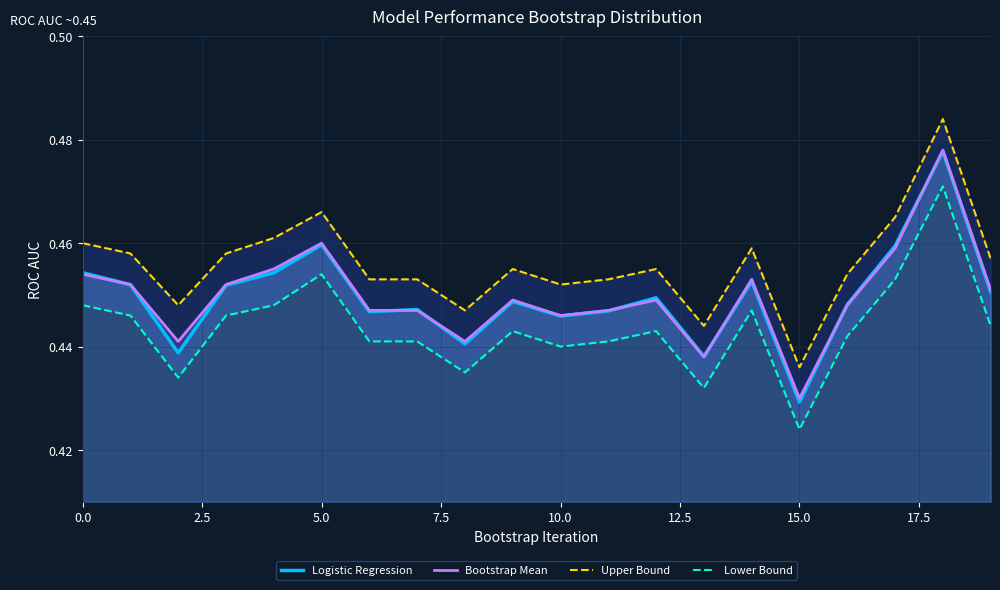

Reading left to right, extract all data points from this chart.

Logistic Regression: 0.5	0.5	0.4	0.5	0.5	0.5	0.4	0.4	0.4	0.4	0.4	0.4	0.4	0.4	0.5	0.4	0.4	0.5	0.5	0.5
Bootstrap Mean: 0.5	0.5	0.4	0.5	0.5	0.5	0.4	0.4	0.4	0.4	0.4	0.4	0.4	0.4	0.5	0.4	0.4	0.5	0.5	0.5
Upper Bound: 0.5	0.5	0.4	0.5	0.5	0.5	0.5	0.5	0.4	0.5	0.5	0.5	0.5	0.4	0.5	0.4	0.5	0.5	0.5	0.5
Lower Bound: 0.4	0.4	0.4	0.4	0.4	0.5	0.4	0.4	0.4	0.4	0.4	0.4	0.4	0.4	0.4	0.4	0.4	0.5	0.5	0.4